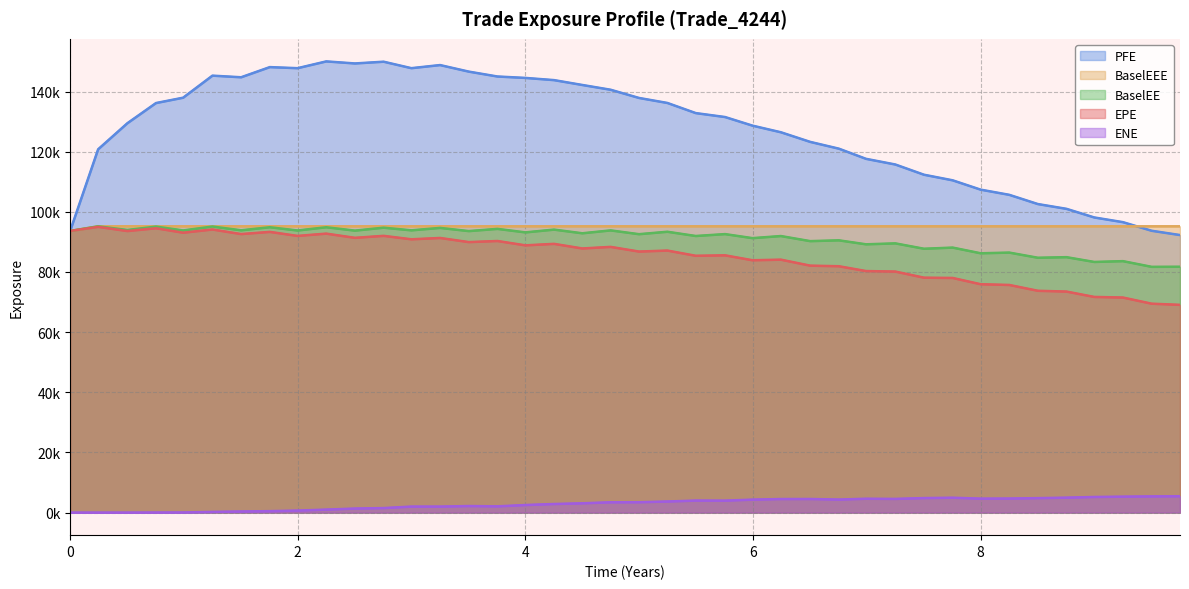

What are all the series names shown in the legend?

PFE, BaselEEE, BaselEE, EPE, ENE